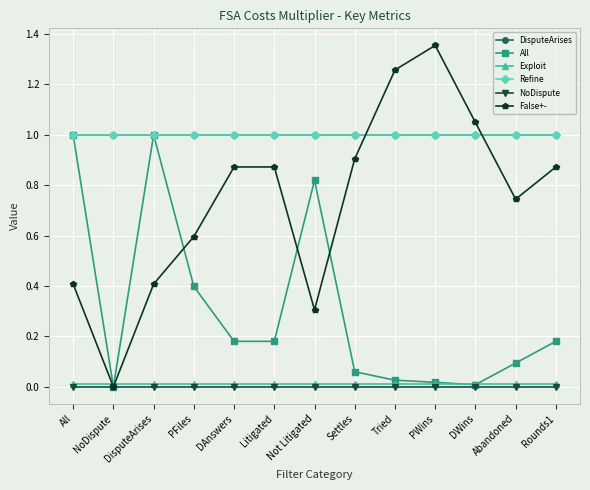

How many categories are shown in the chart?

13